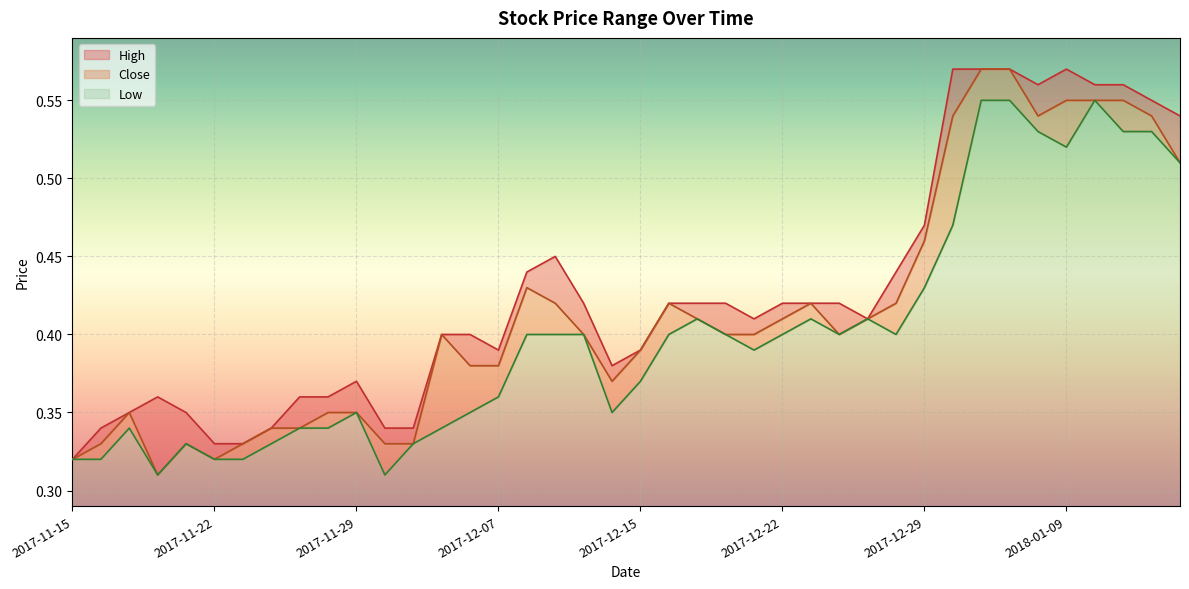

Reading right to left, extract all data points from this chart.

High: 0.5	0.6	0.6	0.6	0.6	0.6	0.6	0.6	0.6	0.5	0.4	0.4	0.4	0.4	0.4	0.4	0.4	0.4	0.4	0.4	0.4	0.4	0.5	0.4	0.4	0.4	0.4	0.3	0.3	0.4	0.4	0.4	0.3	0.3	0.3	0.3	0.4	0.3	0.3	0.3
Close: 0.5	0.5	0.6	0.6	0.6	0.5	0.6	0.6	0.5	0.5	0.4	0.4	0.4	0.4	0.4	0.4	0.4	0.4	0.4	0.4	0.4	0.4	0.4	0.4	0.4	0.4	0.4	0.3	0.3	0.3	0.3	0.3	0.3	0.3	0.3	0.3	0.3	0.3	0.3	0.3
Low: 0.5	0.5	0.5	0.6	0.5	0.5	0.6	0.6	0.5	0.4	0.4	0.4	0.4	0.4	0.4	0.4	0.4	0.4	0.4	0.4	0.3	0.4	0.4	0.4	0.4	0.3	0.3	0.3	0.3	0.3	0.3	0.3	0.3	0.3	0.3	0.3	0.3	0.3	0.3	0.3